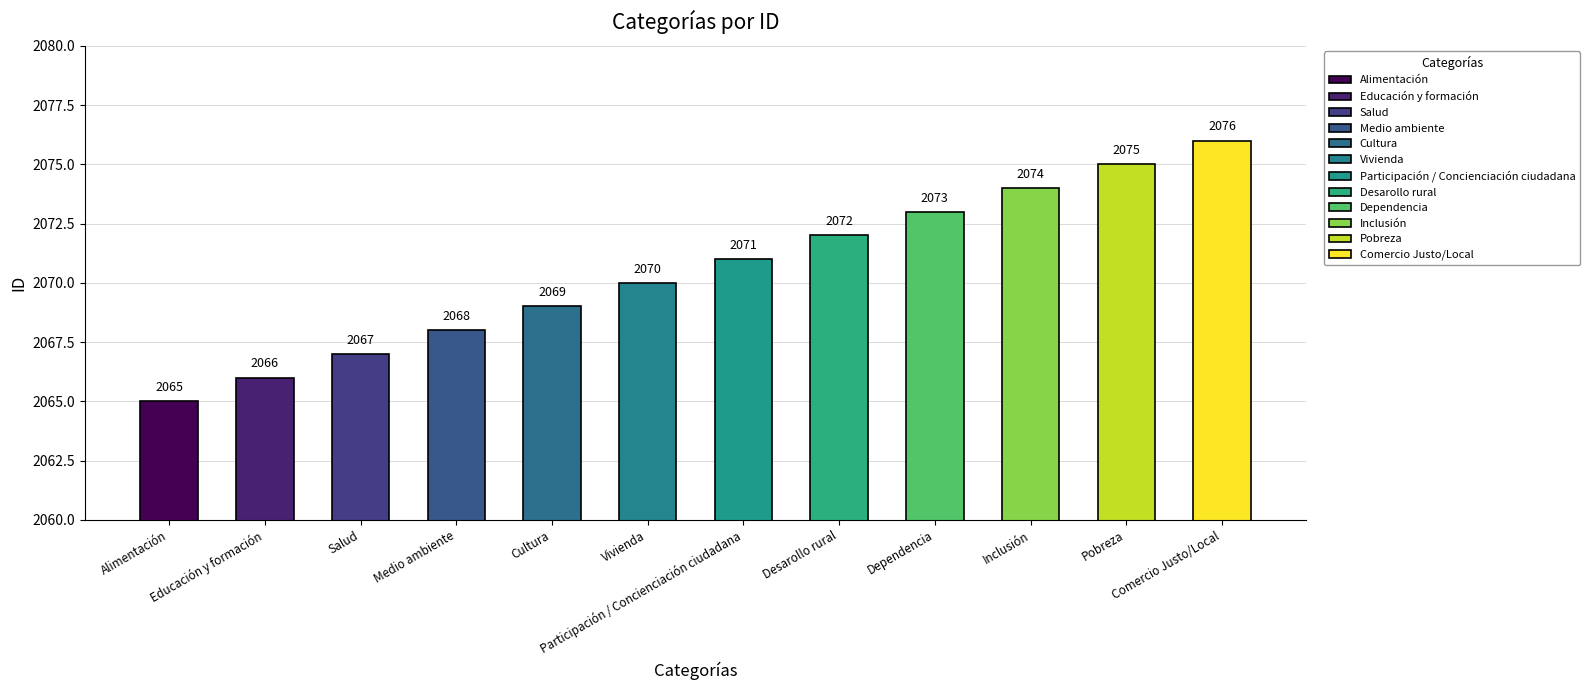

At which label is the value closest to 2070?

Vivienda